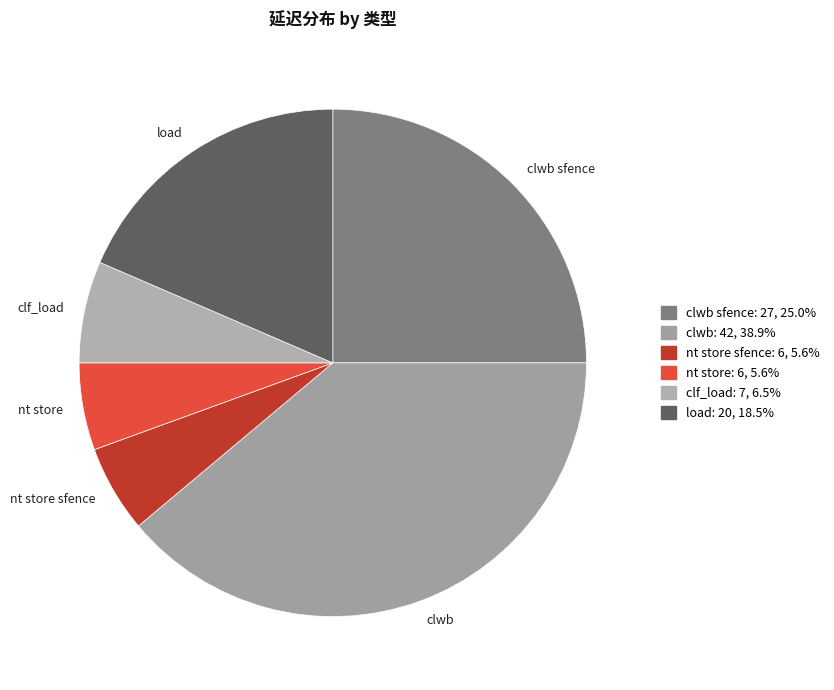

The clf_load slice represents 6% of the pie. True or false?

True